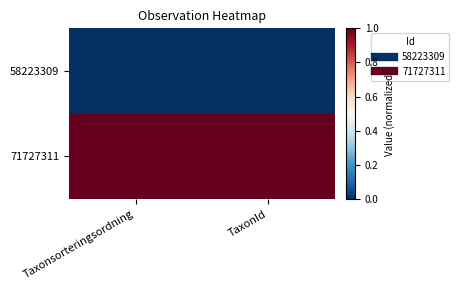

Rank the series by their average value, from highest to lowest.

71727311, 58223309